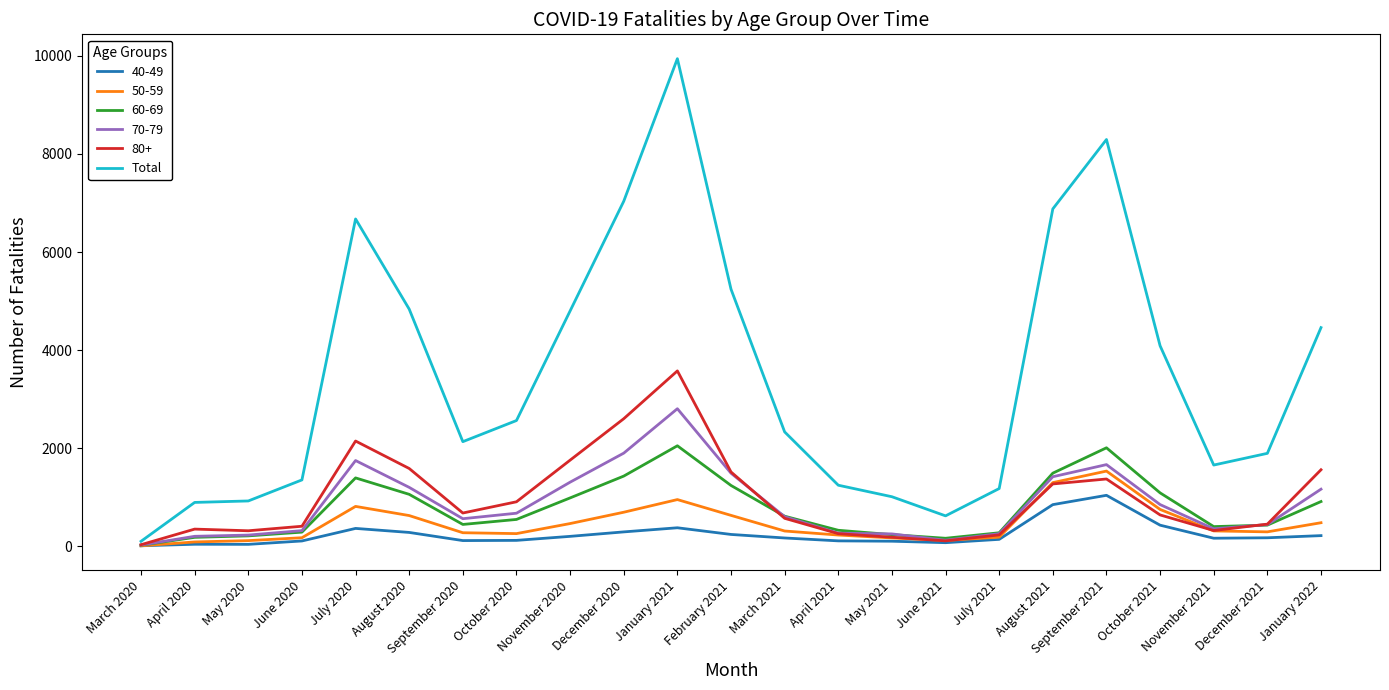

Which series has the widest spread of values?

Total